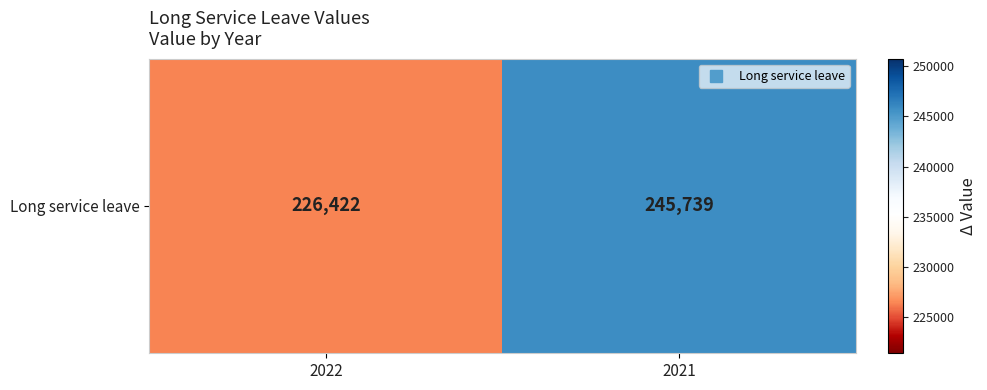

Rank the categories by value from lowest to highest.

2022, 2021